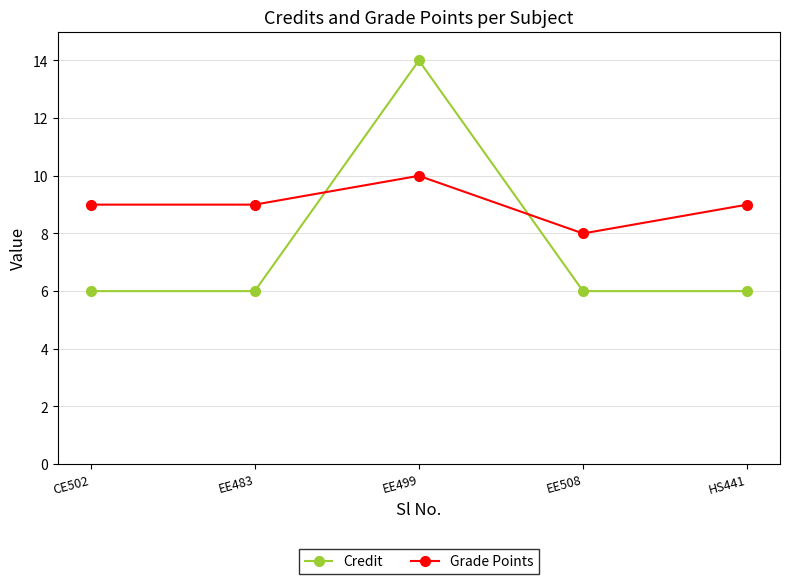

At EE483, list the series in order from largest to smallest.

Grade Points, Credit